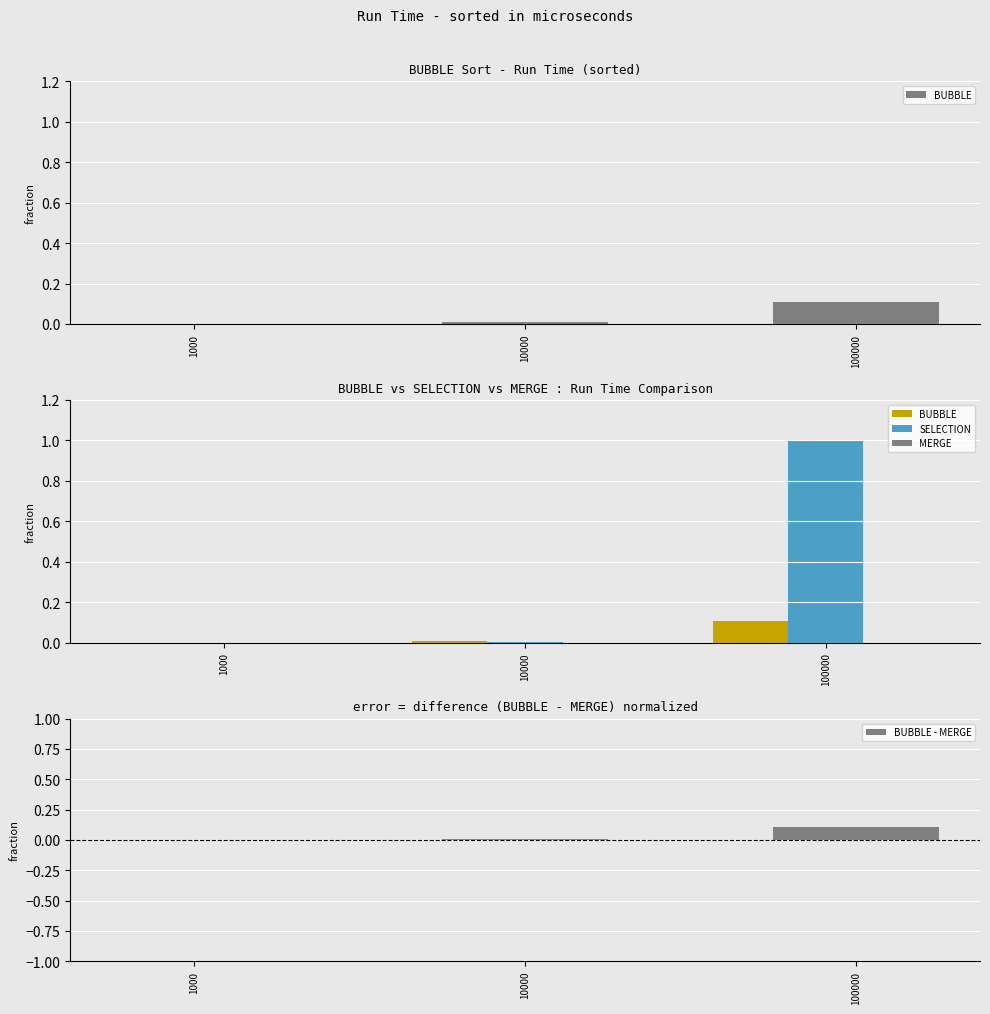

Does the chart contain any negative values?

No